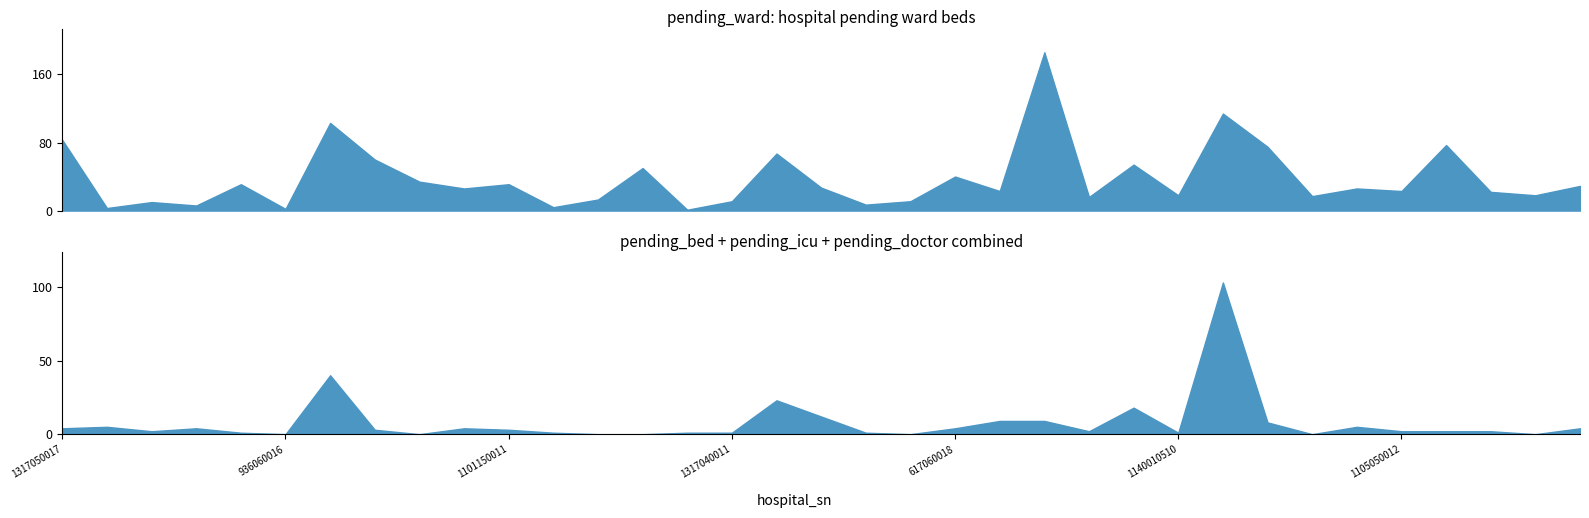

What is the label of the 25th point from the right?

1101150011